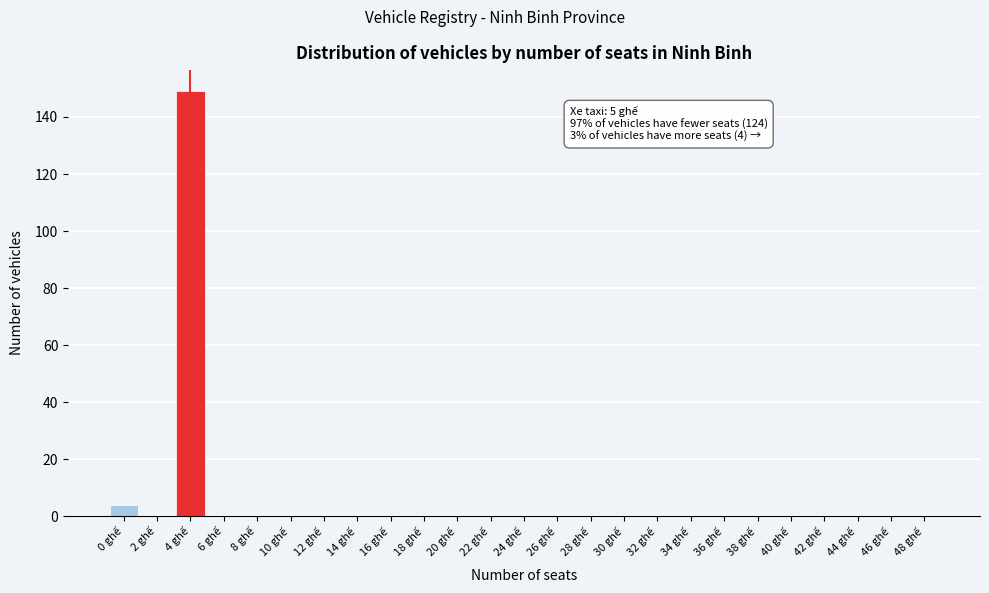

Reading right to left, list all the values displayed in this chart.

48 ghế=0	46 ghế=0	44 ghế=0	42 ghế=0	40 ghế=0	38 ghế=0	36 ghế=0	34 ghế=0	32 ghế=0	30 ghế=0	28 ghế=0	26 ghế=0	24 ghế=0	22 ghế=0	20 ghế=0	18 ghế=0	16 ghế=0	14 ghế=0	12 ghế=0	10 ghế=0	8 ghế=0	6 ghế=0	4 ghế=149	2 ghế=0	0 ghế=4